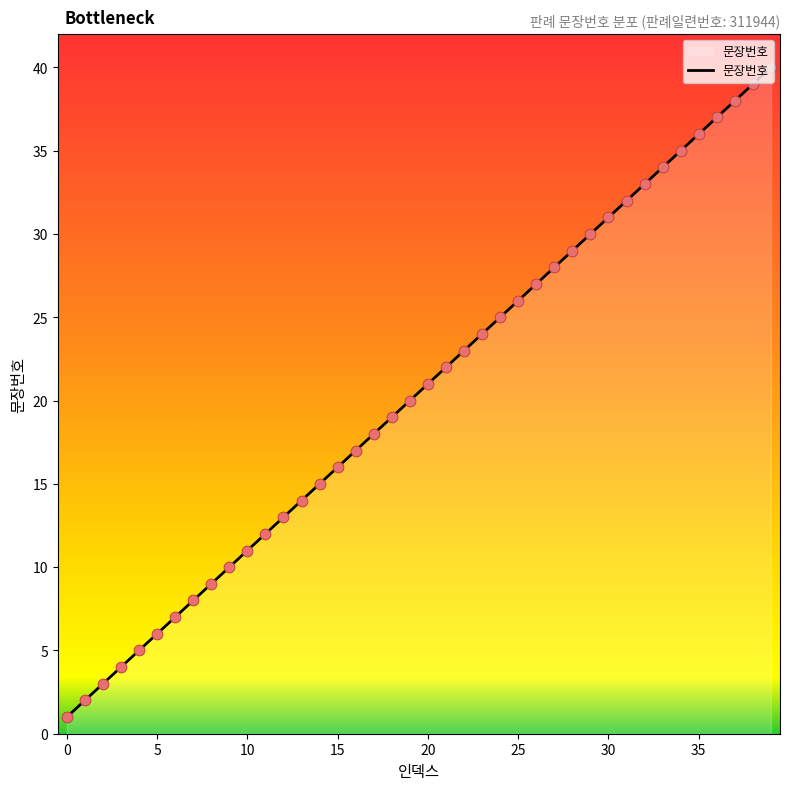

What is the difference between the maximum and minimum values?

39